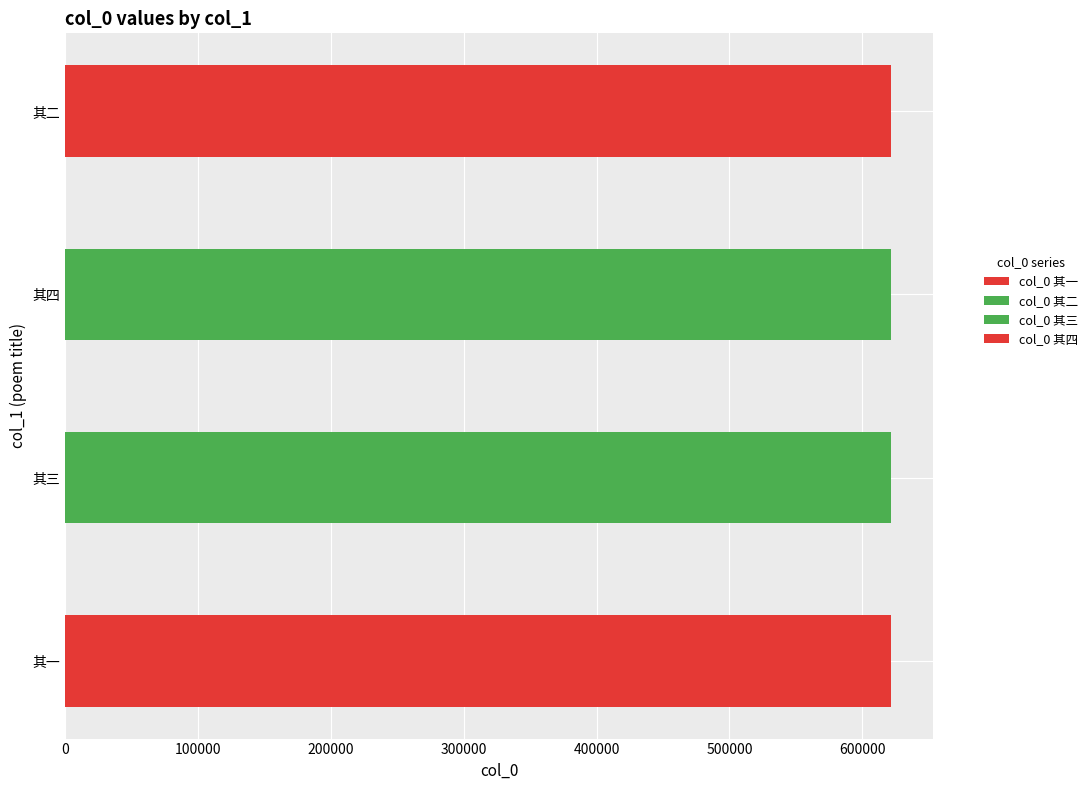

List the labels in order of value, largest first.

有怀岐岩新寺因寄悦则讯其近日功程兼以勉之四首 其四, 有怀岐岩新寺因寄悦则讯其近日功程兼以勉之四首 其三, 有怀岐岩新寺因寄悦则讯其近日功程兼以勉之四首 其二, 有怀岐岩新寺因寄悦则讯其近日功程兼以勉之四首 其一